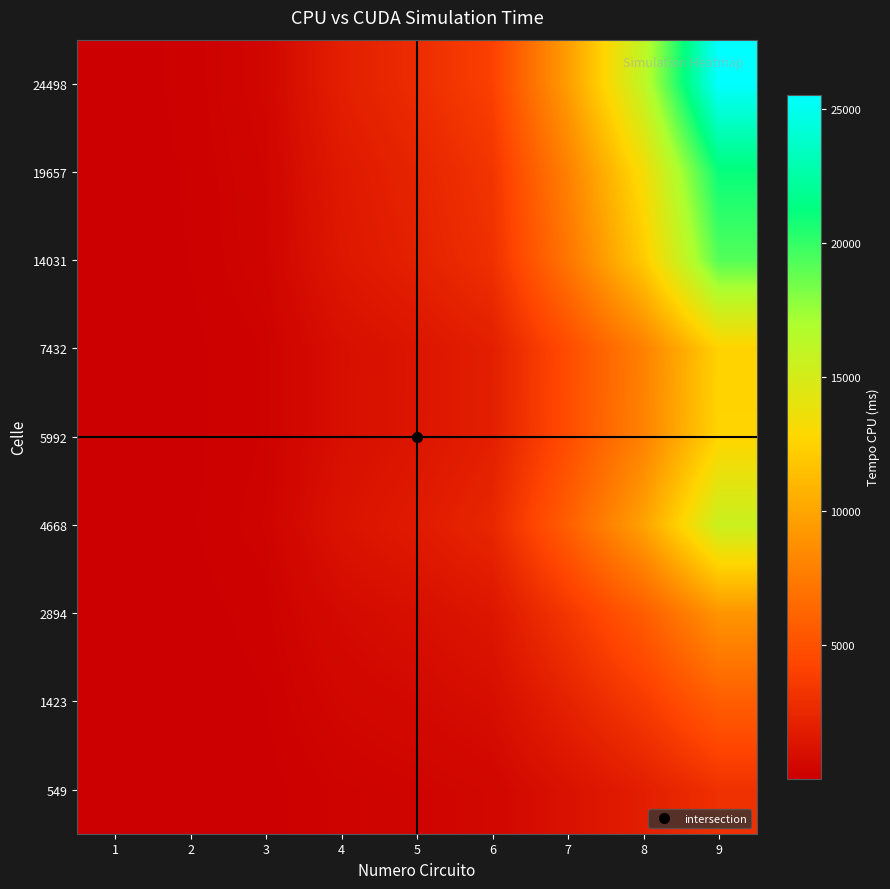

Rank the series at 8 from highest to lowest value.

24498, 19657, 14031, 4668, 5992, 7432, 2894, 1423, 549